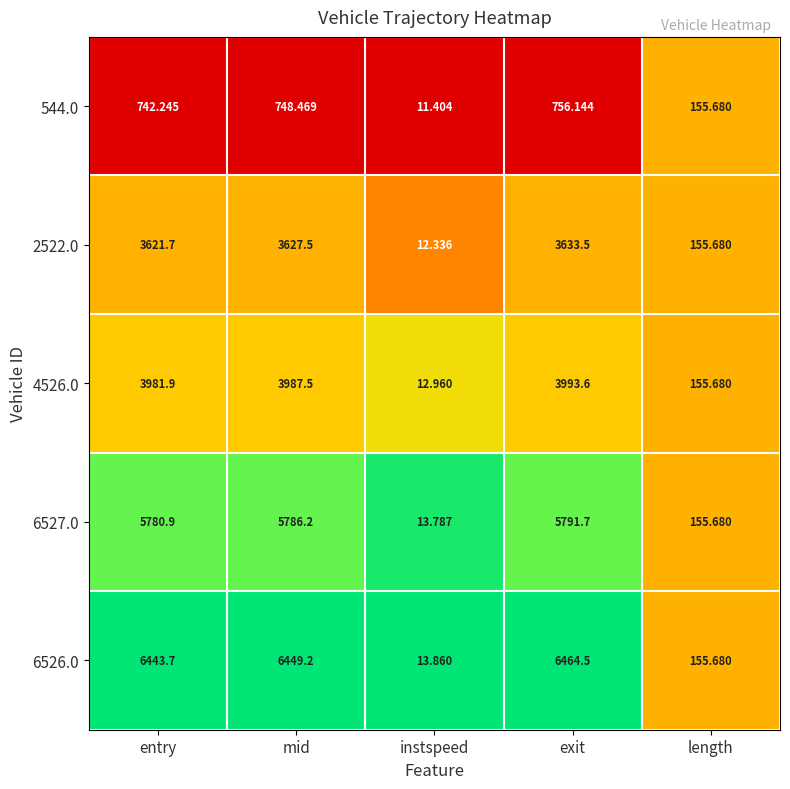

At which category does the chart reach its minimum across all series?

instspeed